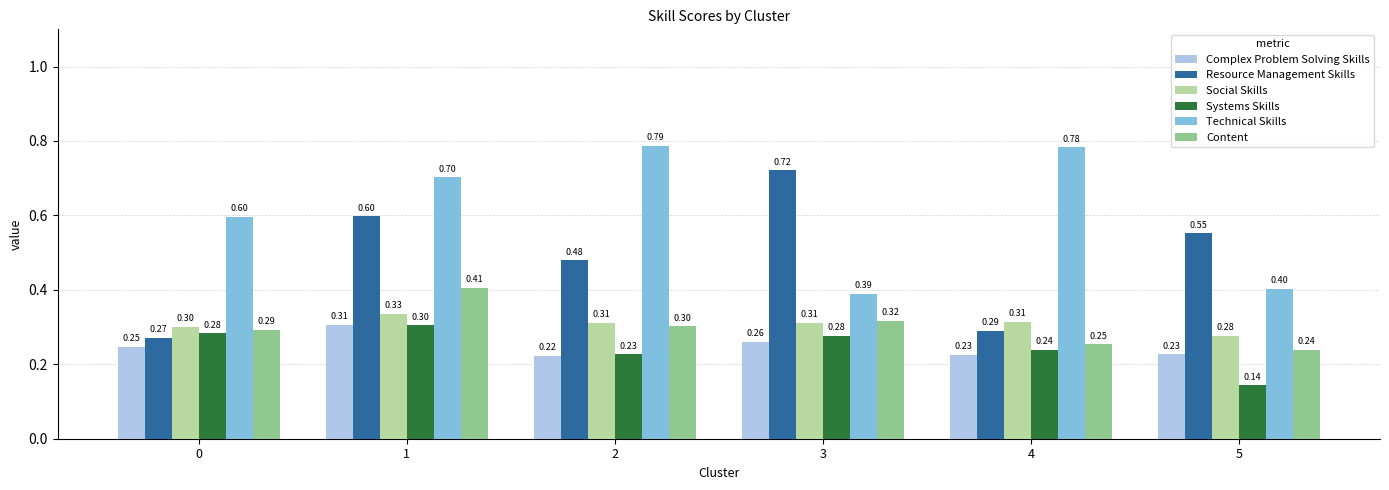

Which series changed the most between 0 and 5?

Resource Management Skills